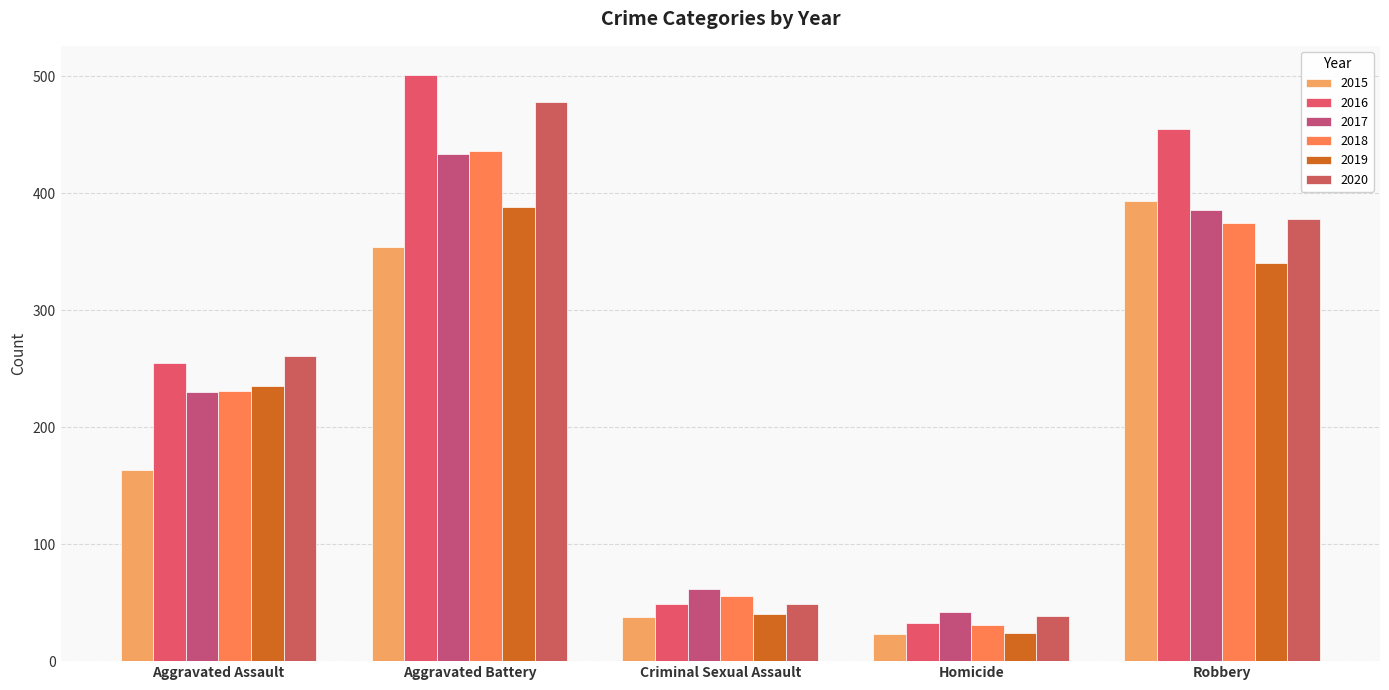

What is the spread (max minus min) of values at Homicide?

19